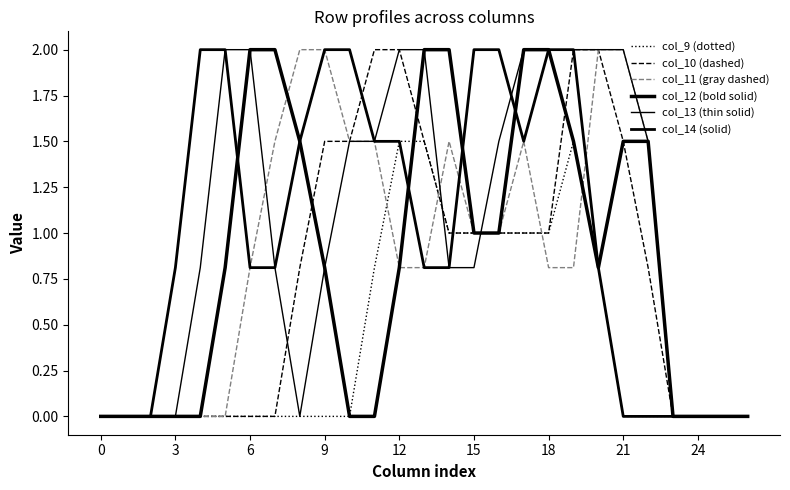

Does the chart have visible grid lines?

No